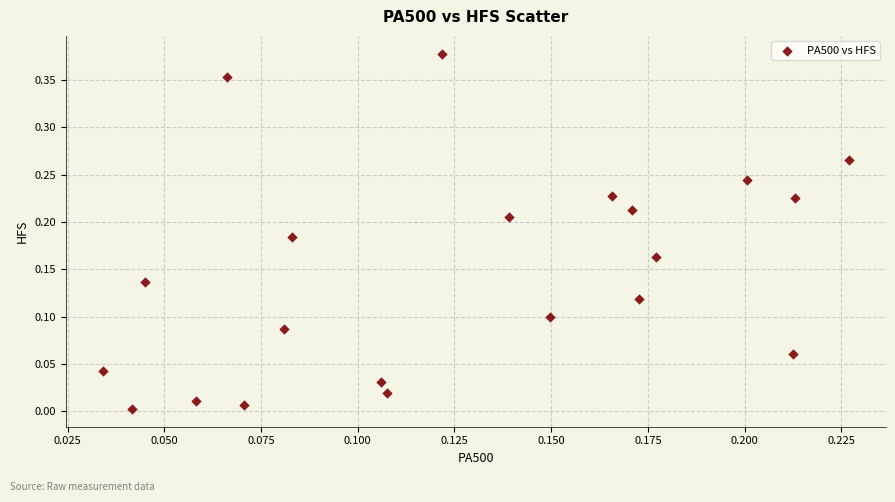

Count the number of points in this scatter plot.

21